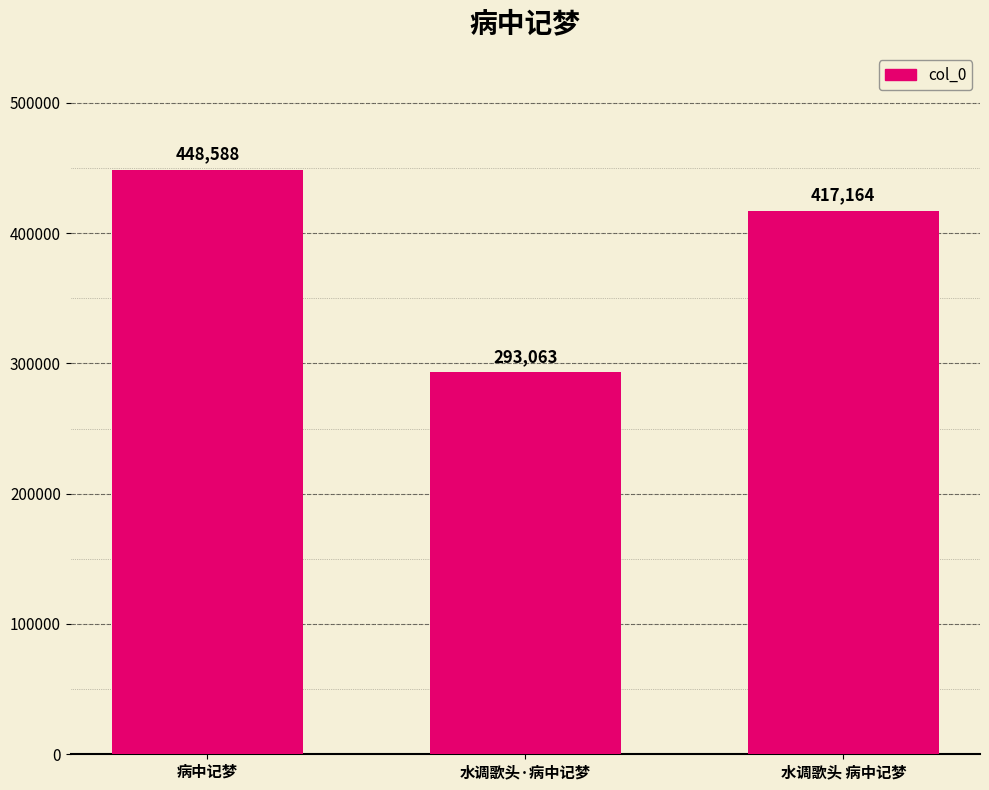

Which label corresponds to the largest value in the chart?

病中记梦